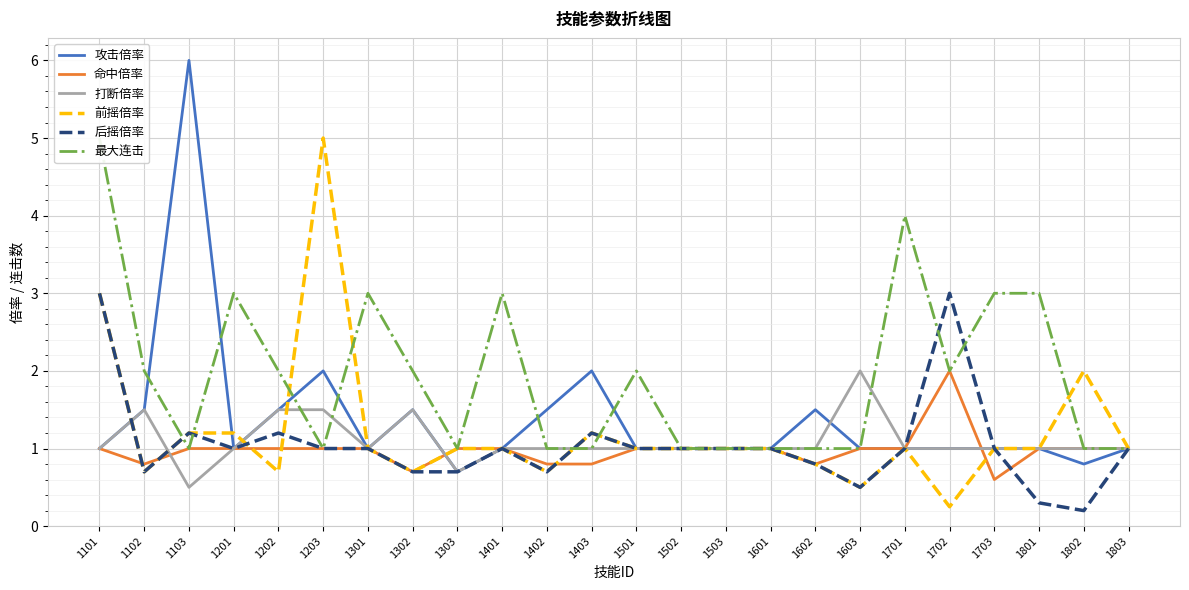

Which series has the largest total across all categories?

最大连击